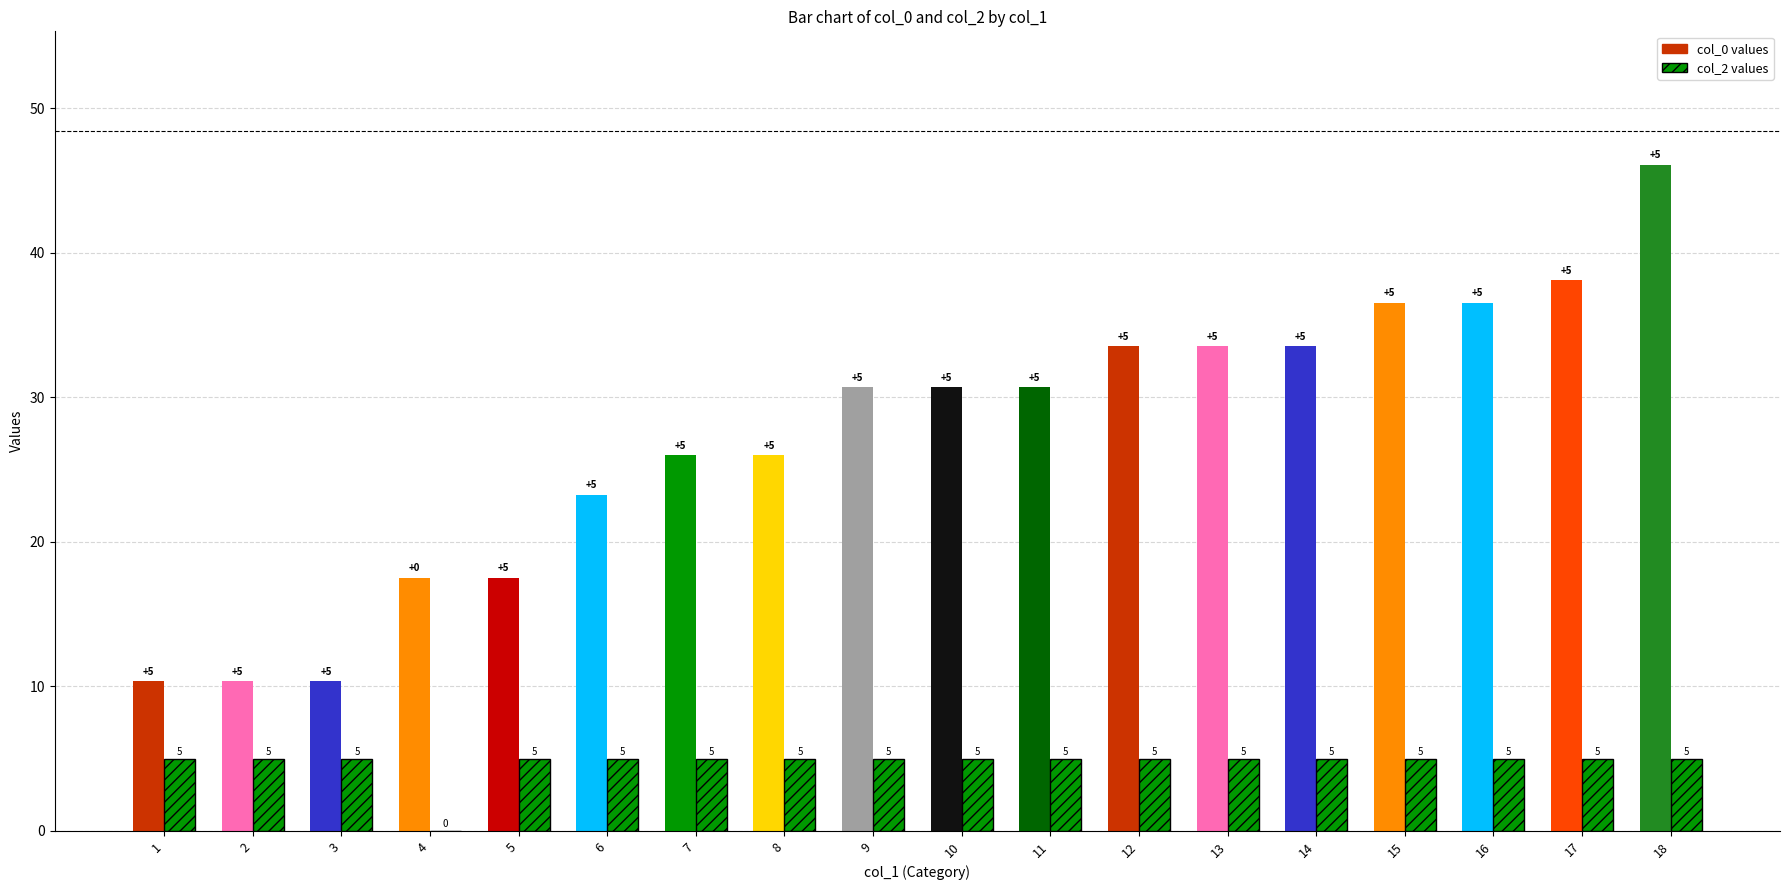

Rank the series by their maximum value, from highest to lowest.

col_0, col_2